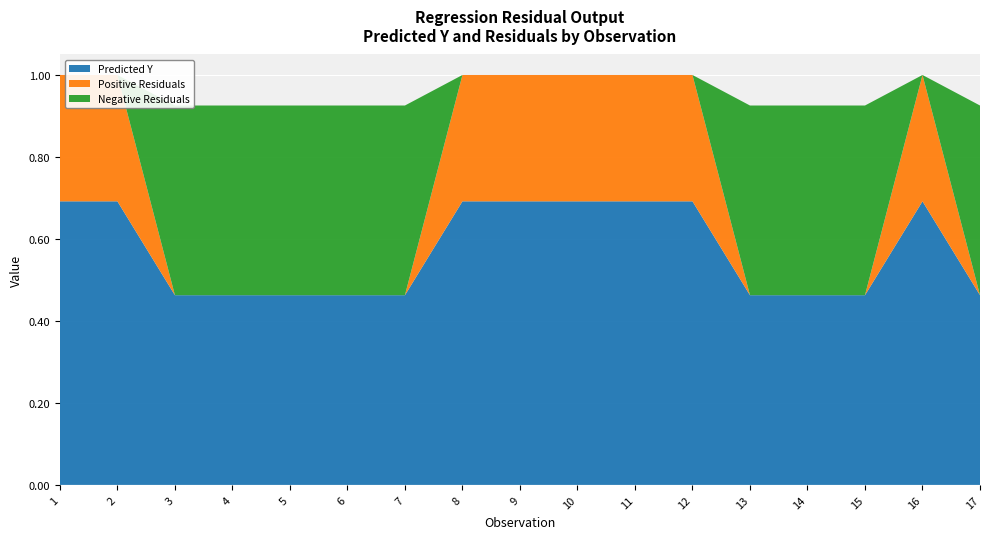

Reading left to right, list all the values displayed in this chart.

Predicted Y: 0.7	0.7	0.5	0.5	0.5	0.5	0.5	0.7	0.7	0.7	0.7	0.7	0.5	0.5	0.5	0.7	0.5
Positive Residuals: 0.3	0.3	0.0	0.0	0.0	0.0	0.0	0.3	0.3	0.3	0.3	0.3	0.0	0.0	0.0	0.3	0.0
Negative Residuals: 0.0	0.0	0.5	0.5	0.5	0.5	0.5	0.0	0.0	0.0	0.0	0.0	0.5	0.5	0.5	0.0	0.5